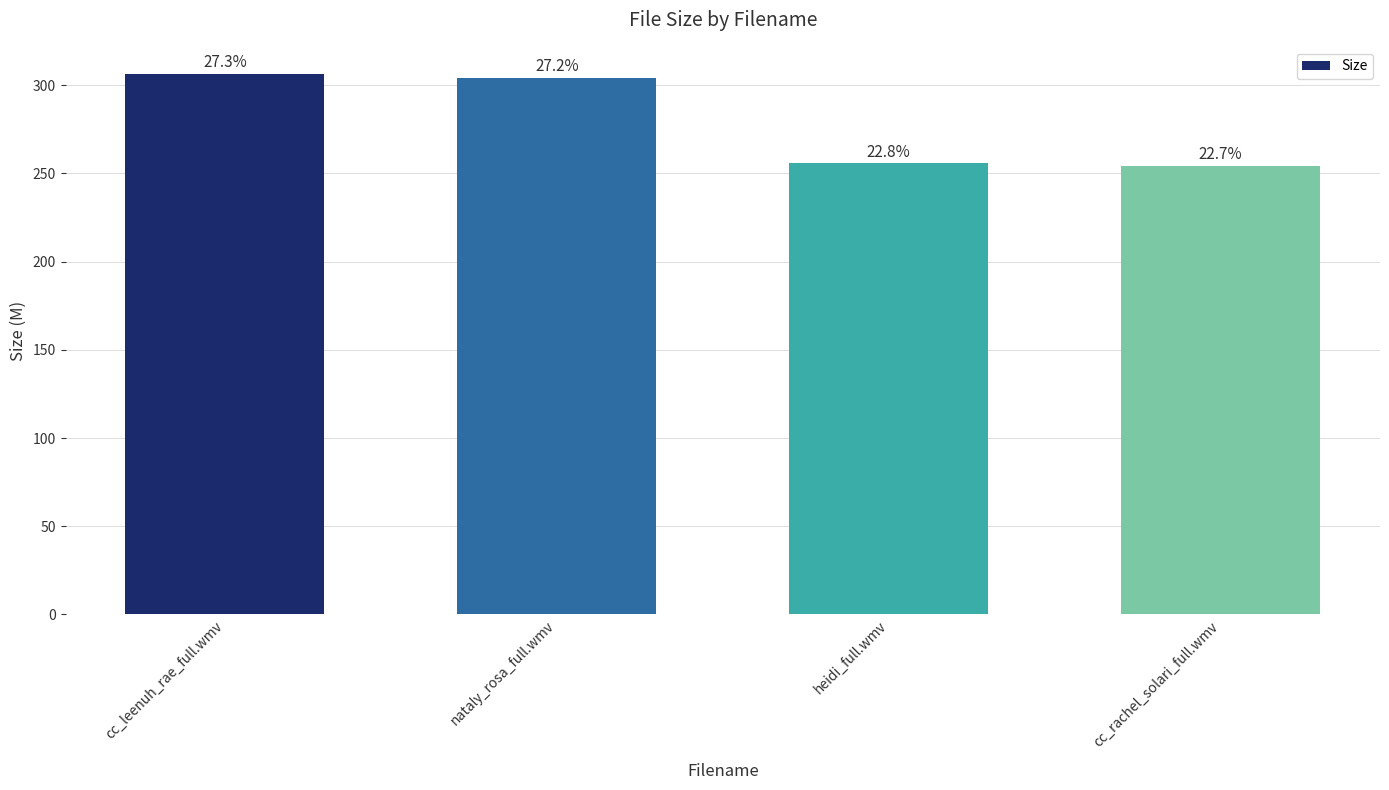

How many bars are there in total?

4